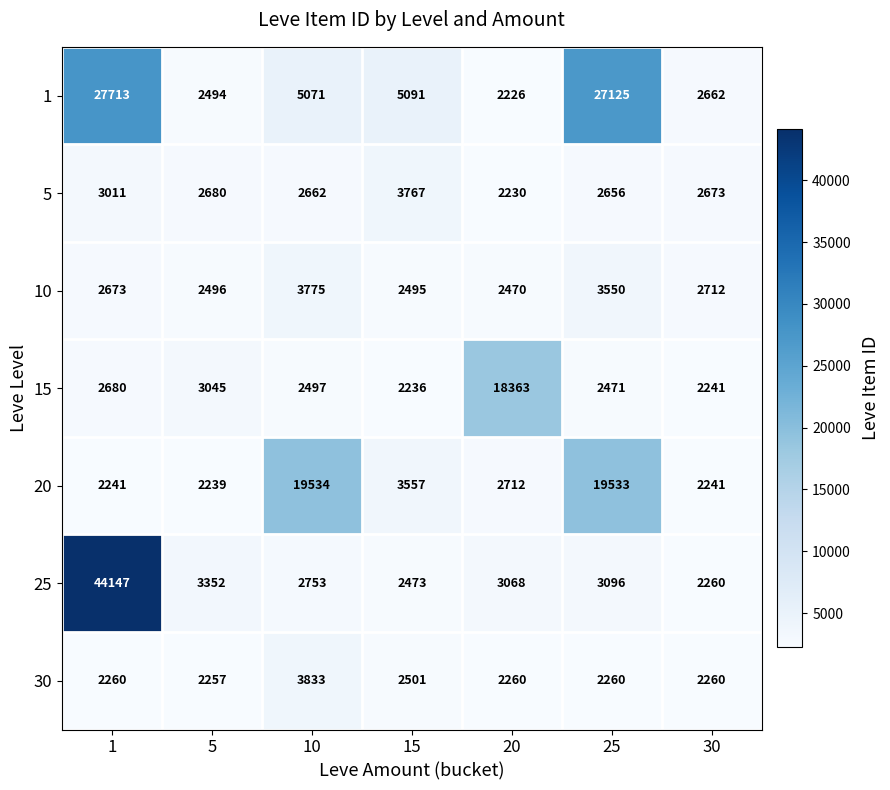

Rank the series by their maximum value, from lowest to highest.

5, 10, 30, 15, 20, 1, 25